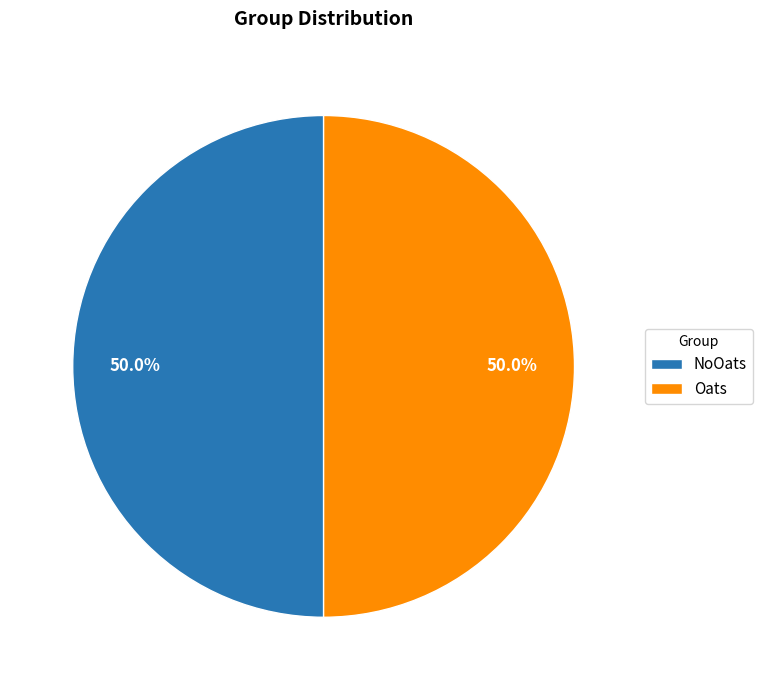

How many segments does this pie chart have?

2